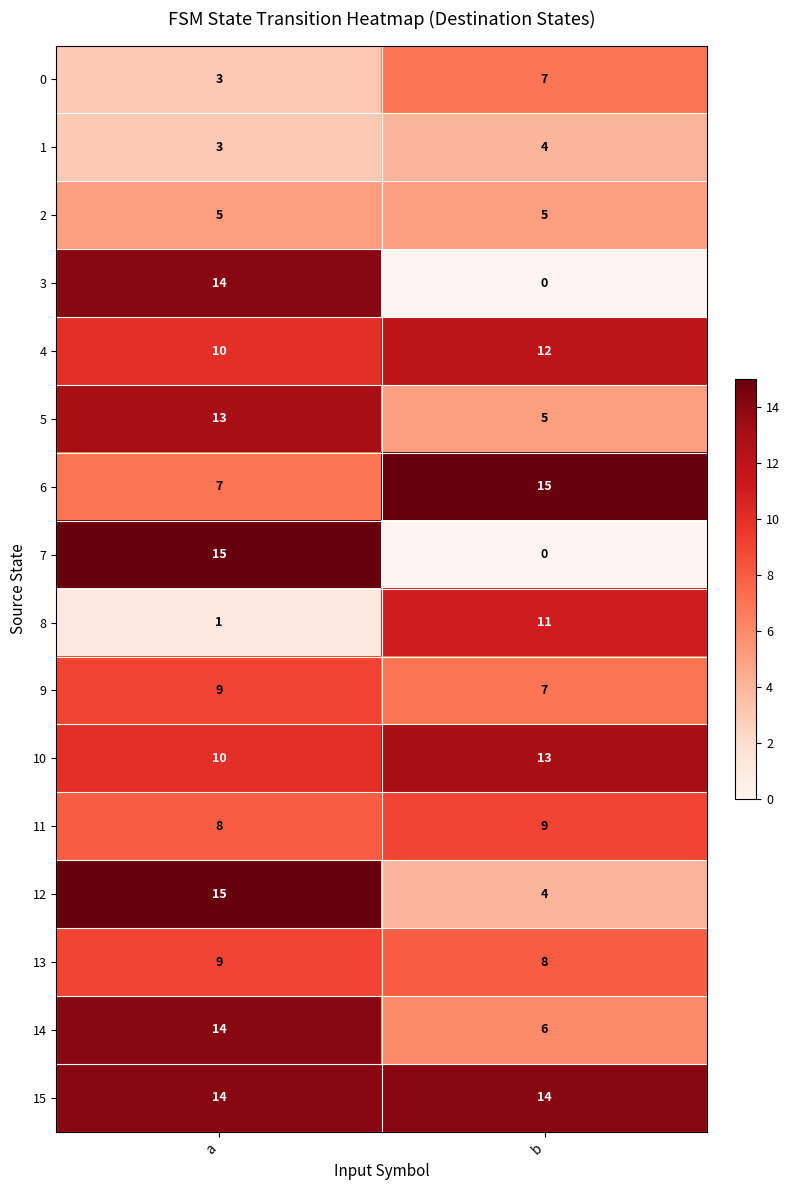

True or false: 4 has a value of 12 at b.

True